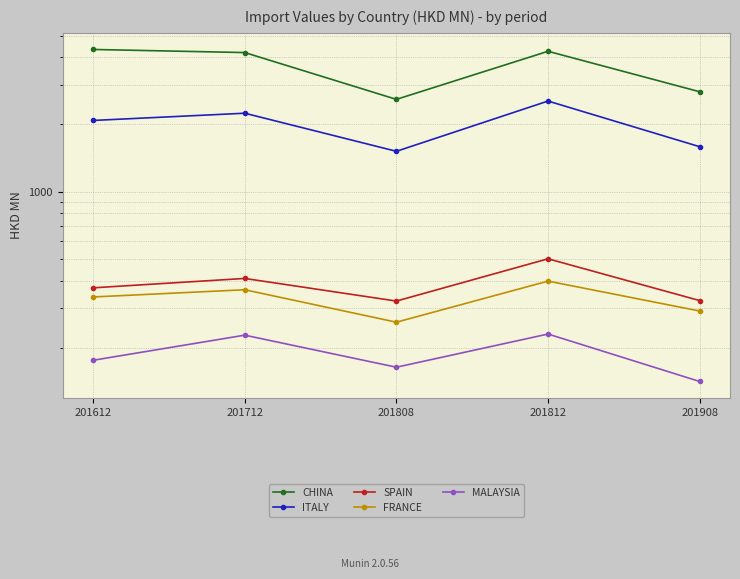

At which category is the sum across all series the highest?

201812